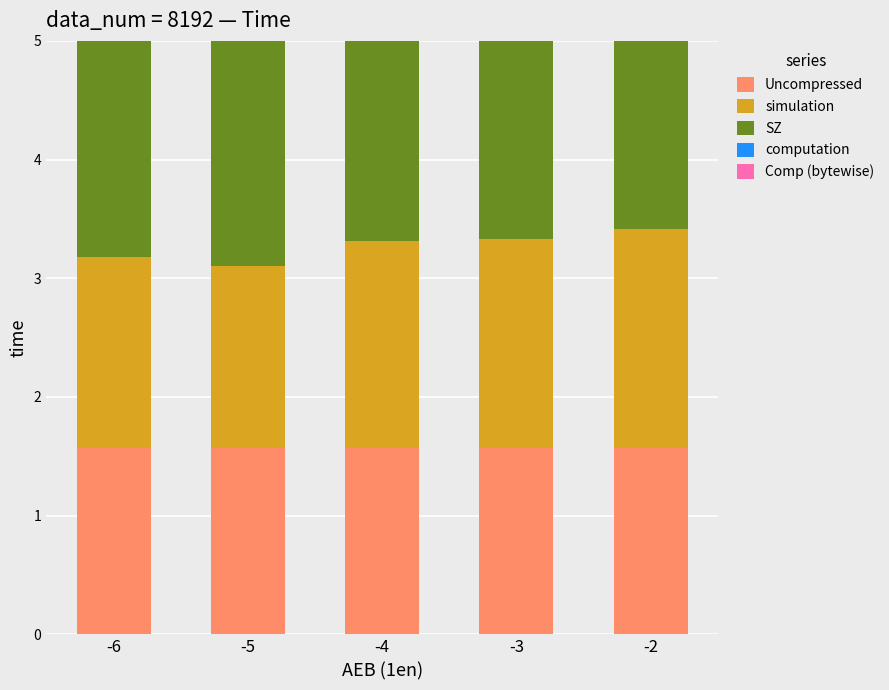

The simulation series shows 1.5 at -5. True or false?

True